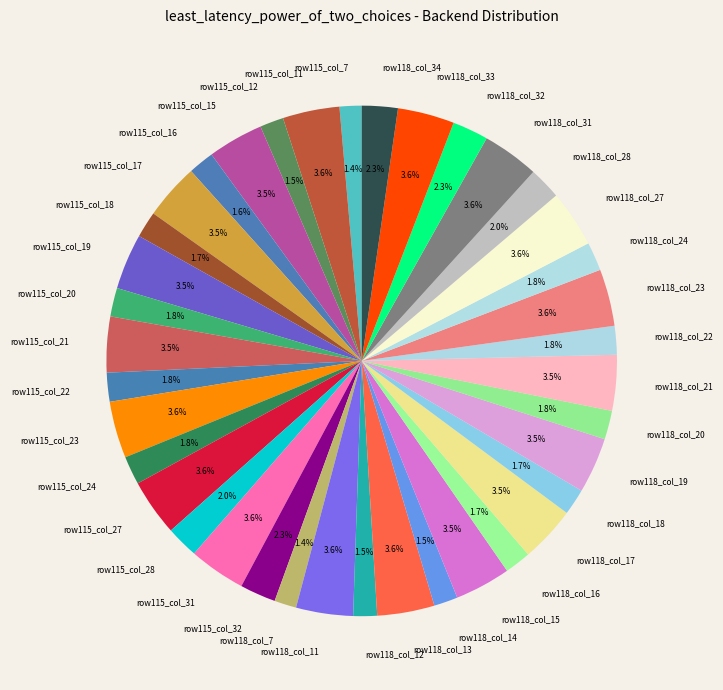

How many segments does this pie chart have?

38